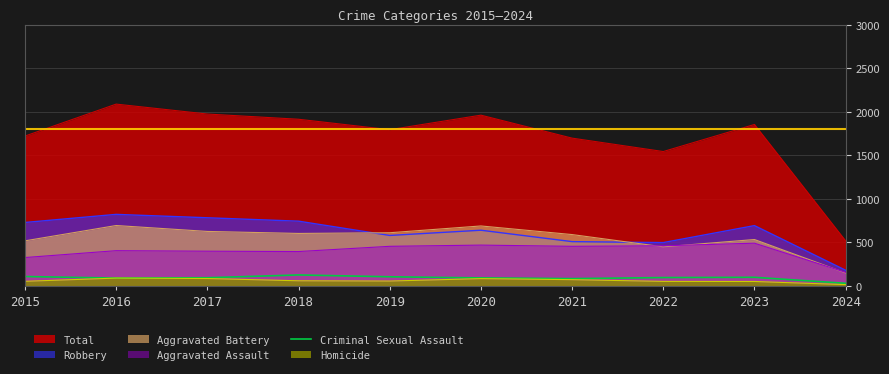

The Aggravated Battery series shows 1103 at 2017. True or false?

False